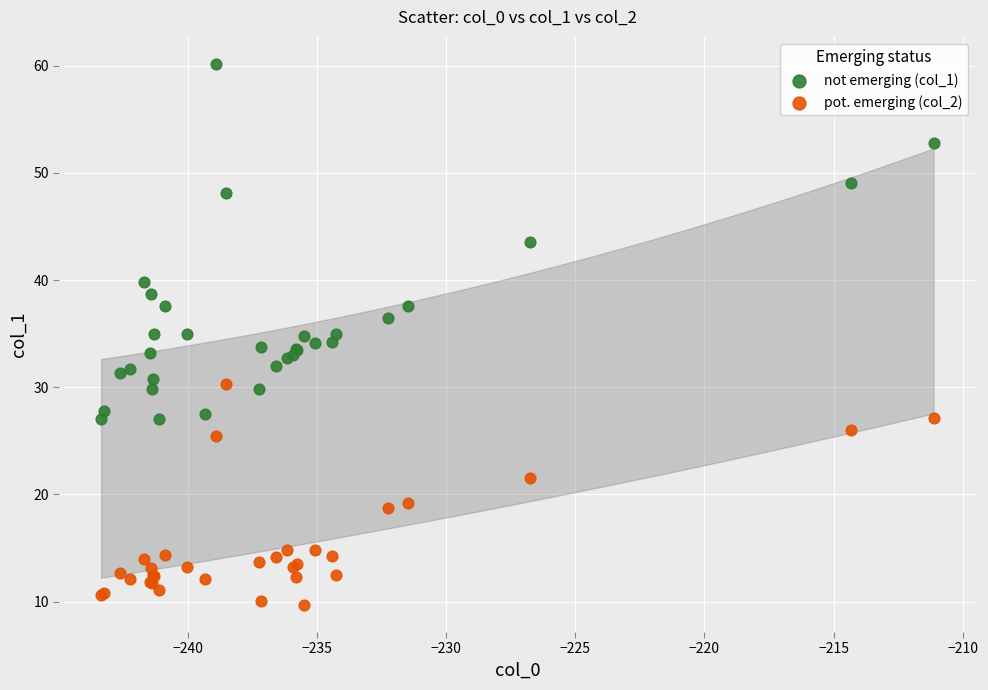

Which series has the largest Y range (max minus min)?

not emerging (col_1)